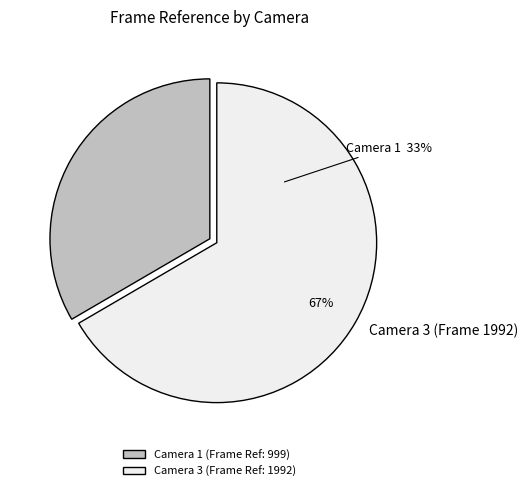

What is the largest slice in the pie chart?

Camera 3 (Frame 1992)